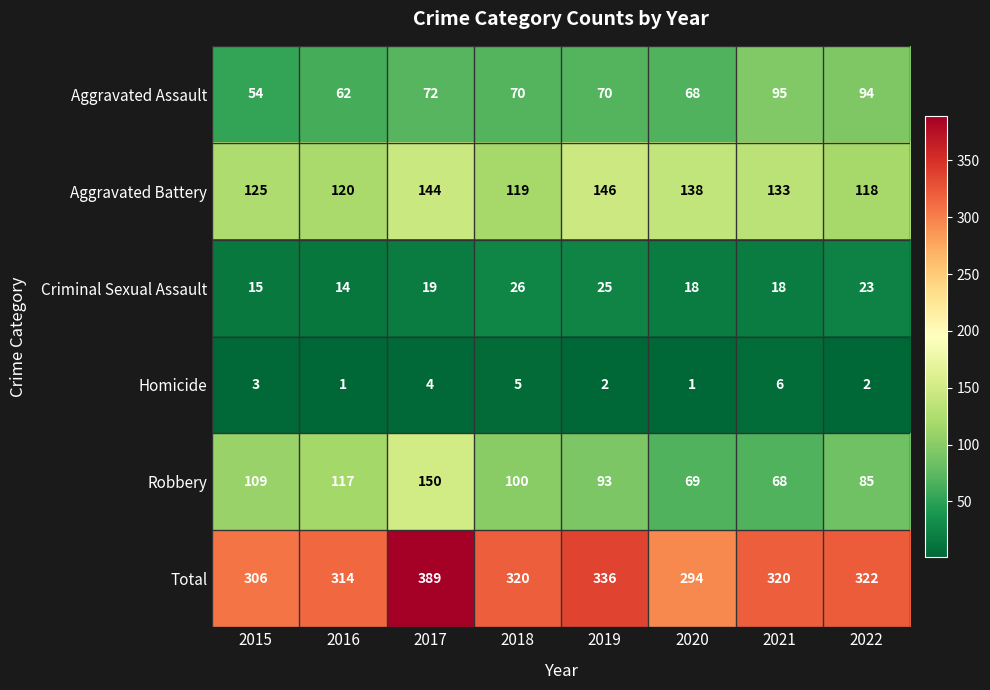

Rank the series at 2016 from highest to lowest value.

Total, Aggravated Battery, Robbery, Aggravated Assault, Criminal Sexual Assault, Homicide